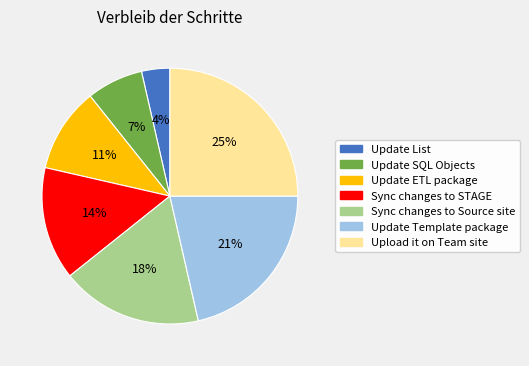

What percentage is the Update List slice, to the nearest percent?

4%